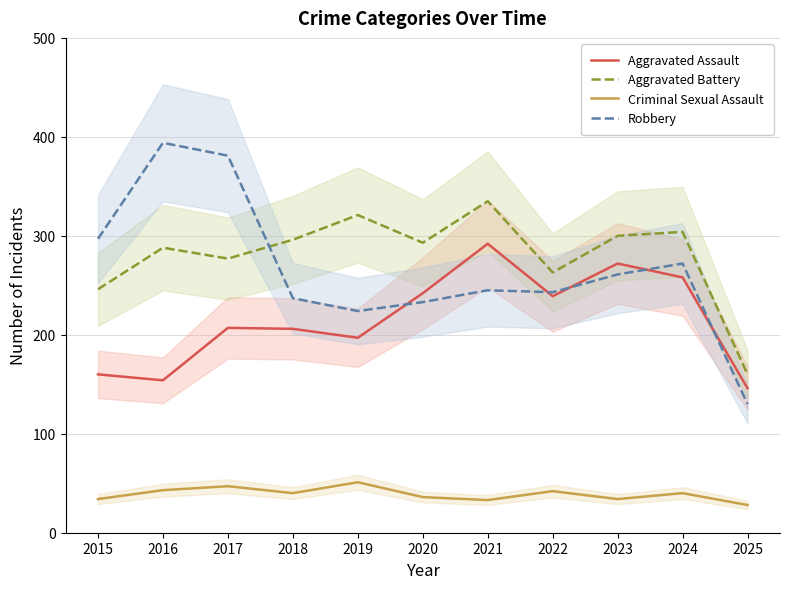

Reading right to left, what are all the values shown in this chart?

Aggravated Assault: 2025=146	2024=258	2023=272	2022=239	2021=292	2020=242	2019=197	2018=206	2017=207	2016=154	2015=160
Aggravated Battery: 2025=160	2024=304	2023=300	2022=263	2021=335	2020=293	2019=321	2018=296	2017=277	2016=288	2015=246
Criminal Sexual Assault: 2025=28	2024=40	2023=34	2022=42	2021=33	2020=36	2019=51	2018=40	2017=47	2016=43	2015=34
Robbery: 2025=130	2024=272	2023=261	2022=243	2021=245	2020=233	2019=224	2018=237	2017=381	2016=394	2015=297